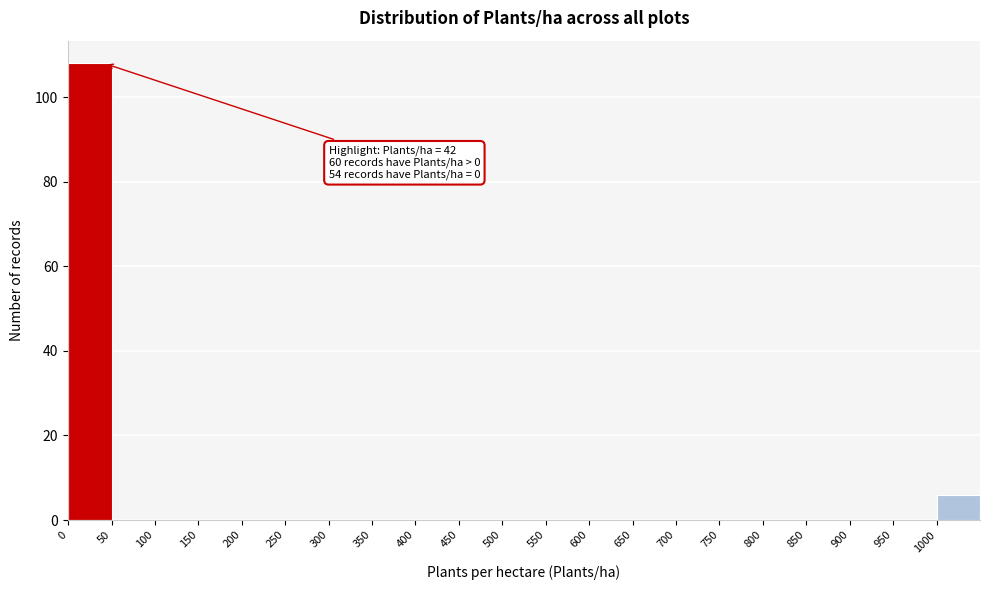

Which range on the x-axis has the tallest bar?

0 to 50